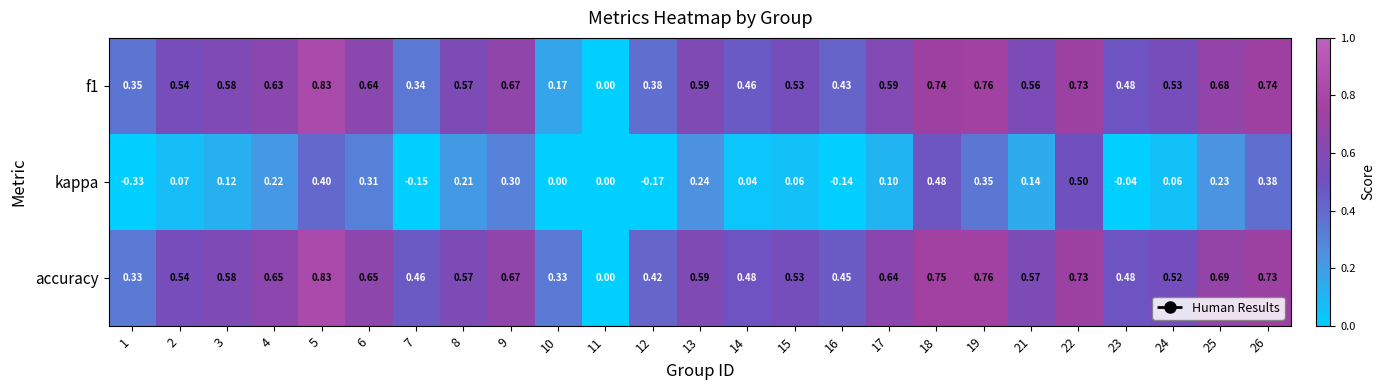

Is the value of f1 at 2 greater than the value of accuracy at 26?

No